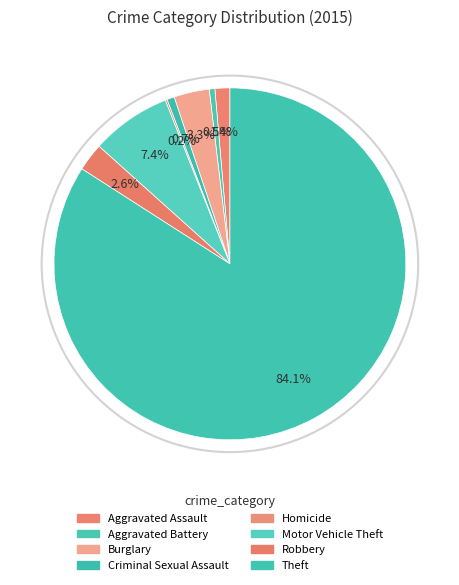

The Criminal Sexual Assault slice represents 1% of the pie. True or false?

True